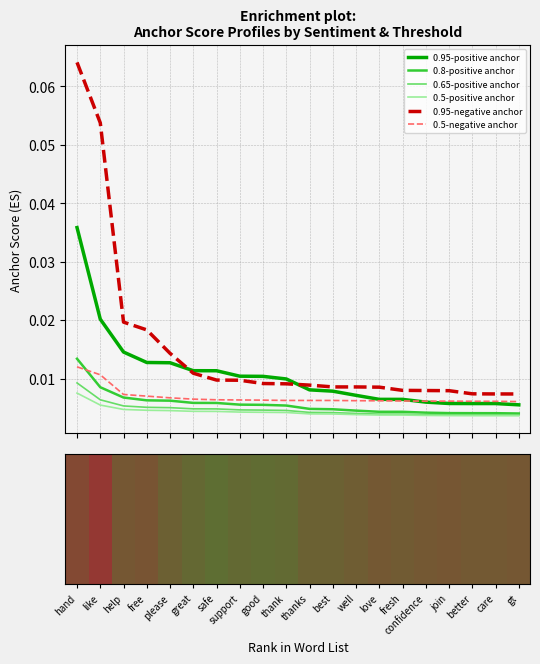

Which series changed the most between thanks and confidence?

0.95-positive anchor